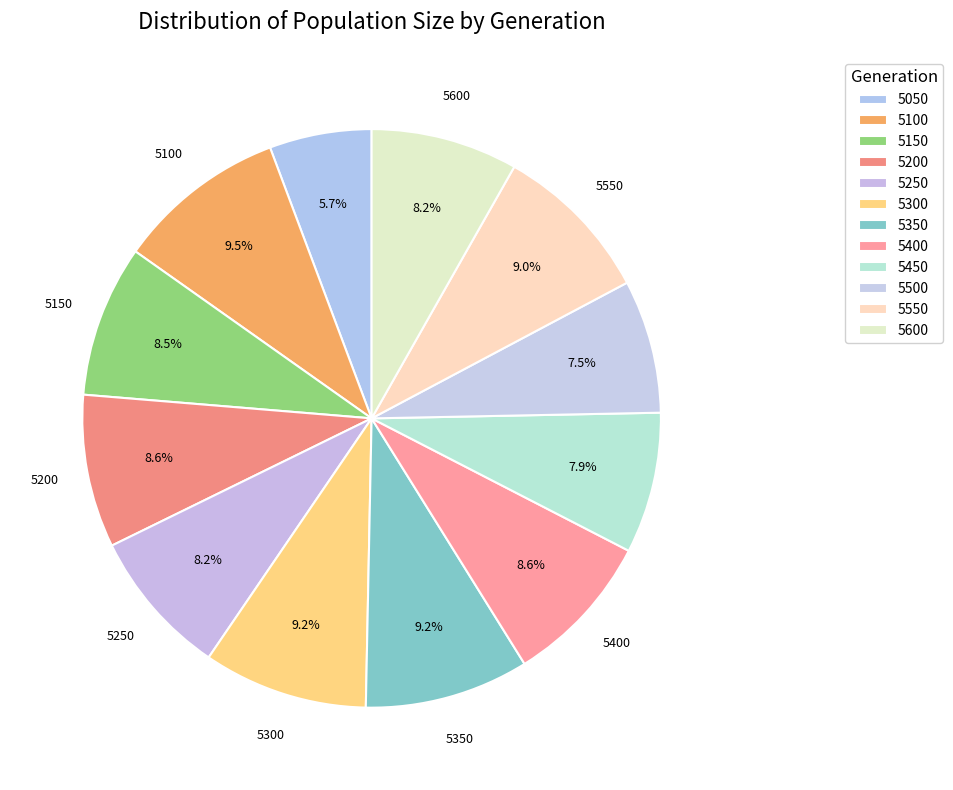

How many slices are in this pie chart?

12